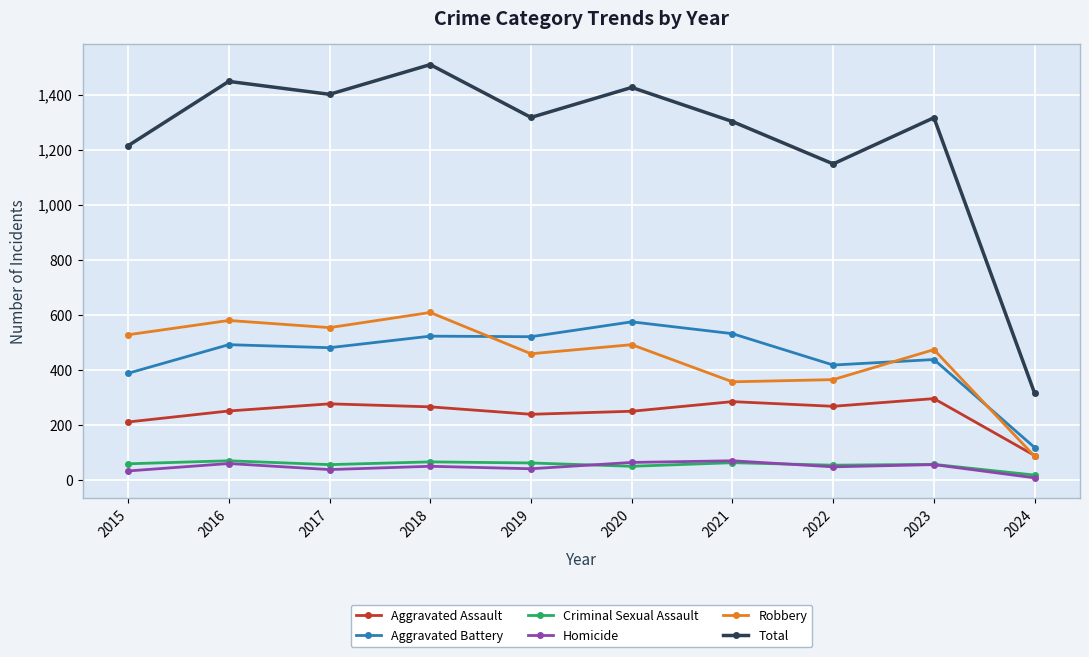

What is the sum of all Homicide values?

458